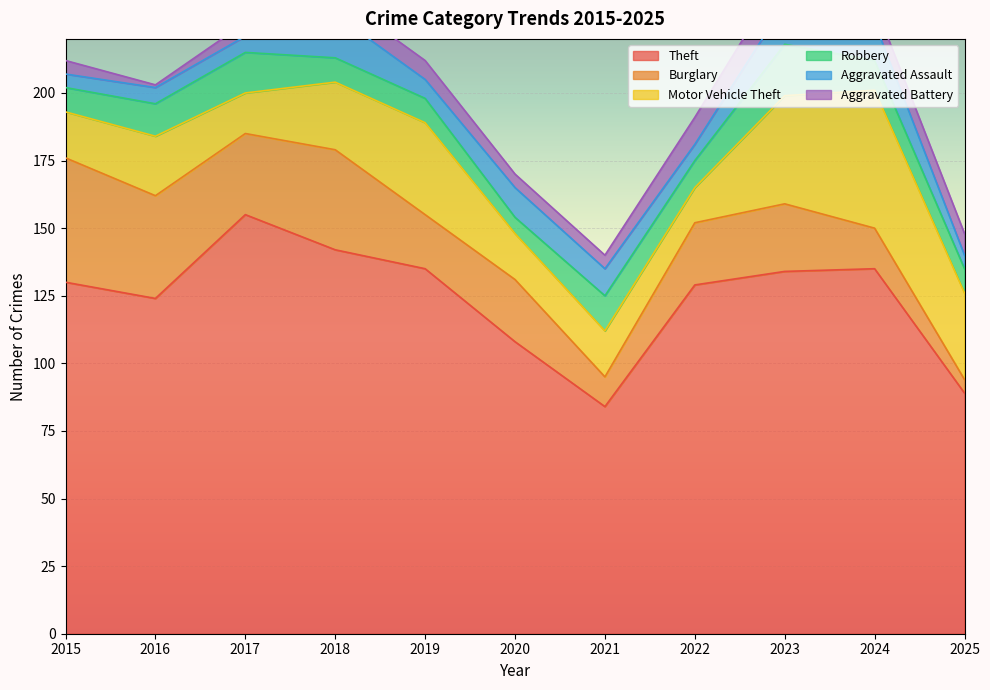

Where is the first local minimum for Robbery?

2020